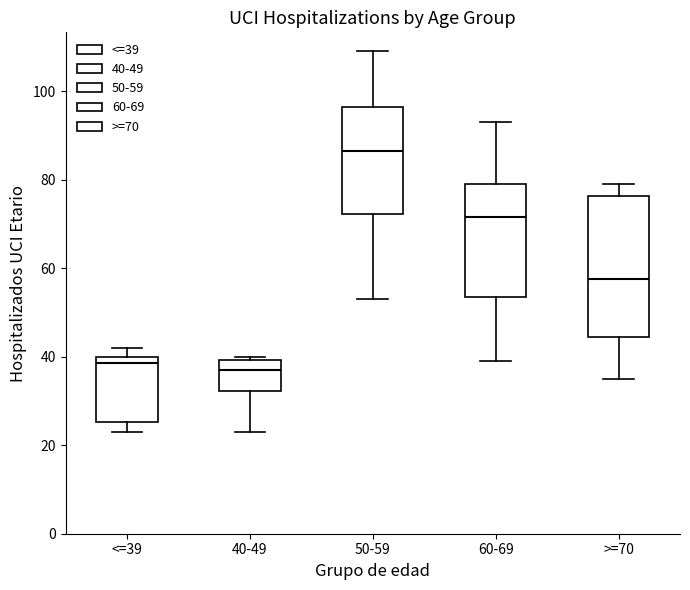

Reading left to right, transcribe this box plot: for each box, give where its median line is, the range the box spans, and where its two whiskers end, as read against the y-axis. The values are not printed on the chart, so give them approximately, as read against the axis.

<=39: median 38, box 26 to 40, whiskers 24 to 42
40-49: median 38, box 32 to 40, whiskers 24 to 40 (just above the box's upper edge)
50-59: median 86, box 72 to 96, whiskers 54 to 110
60-69: median 72, box 54 to 80, whiskers 40 to 94
>=70: median 58, box 44 to 76, whiskers 36 to 80